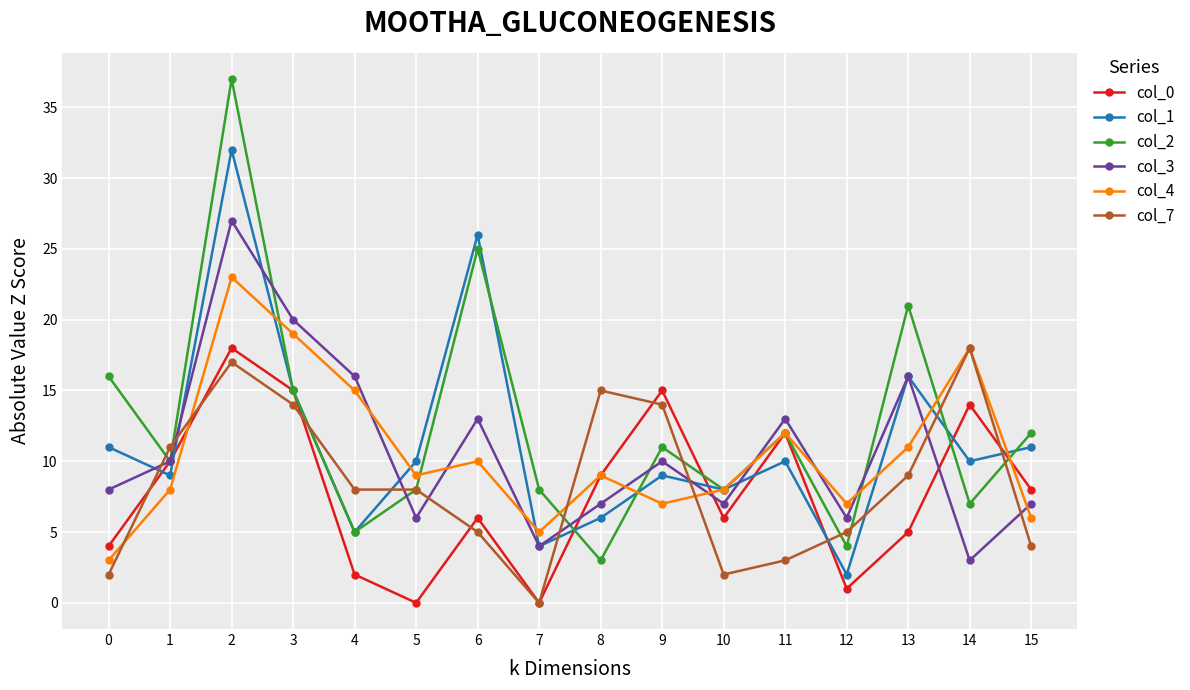

Which series has the widest spread of values?

col_2